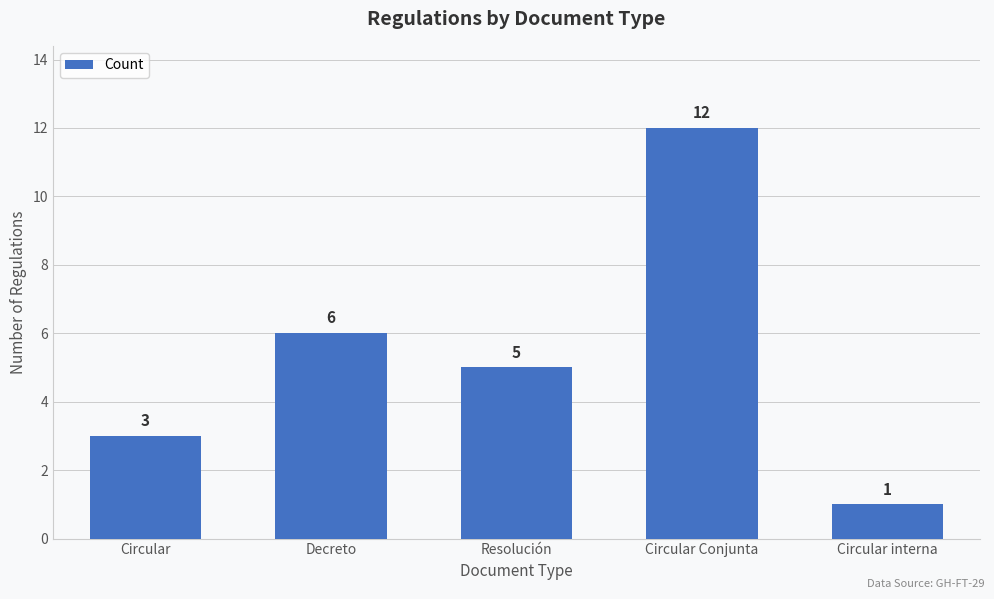

Are the bars horizontal?

No